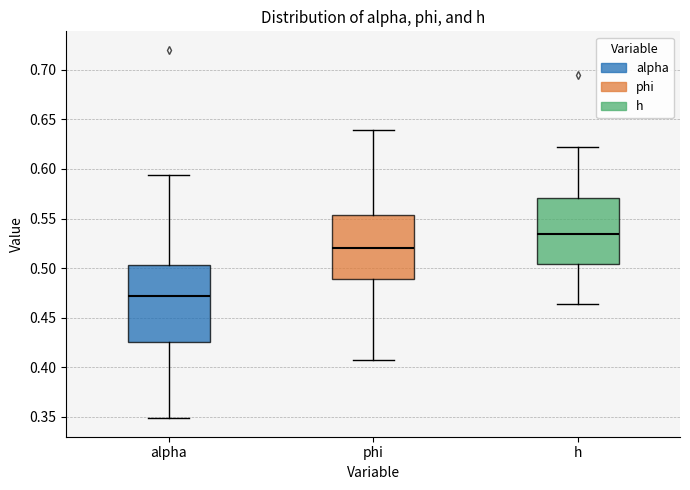

Which box's median line is the highest?

h